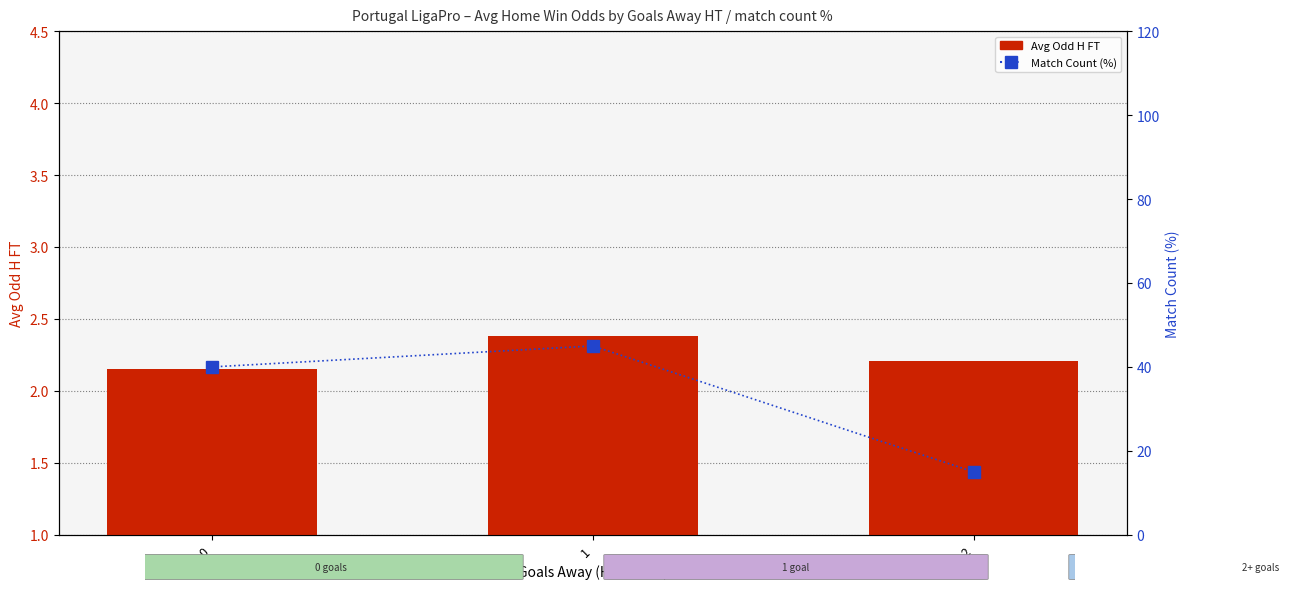

How many groups of bars are there?

3